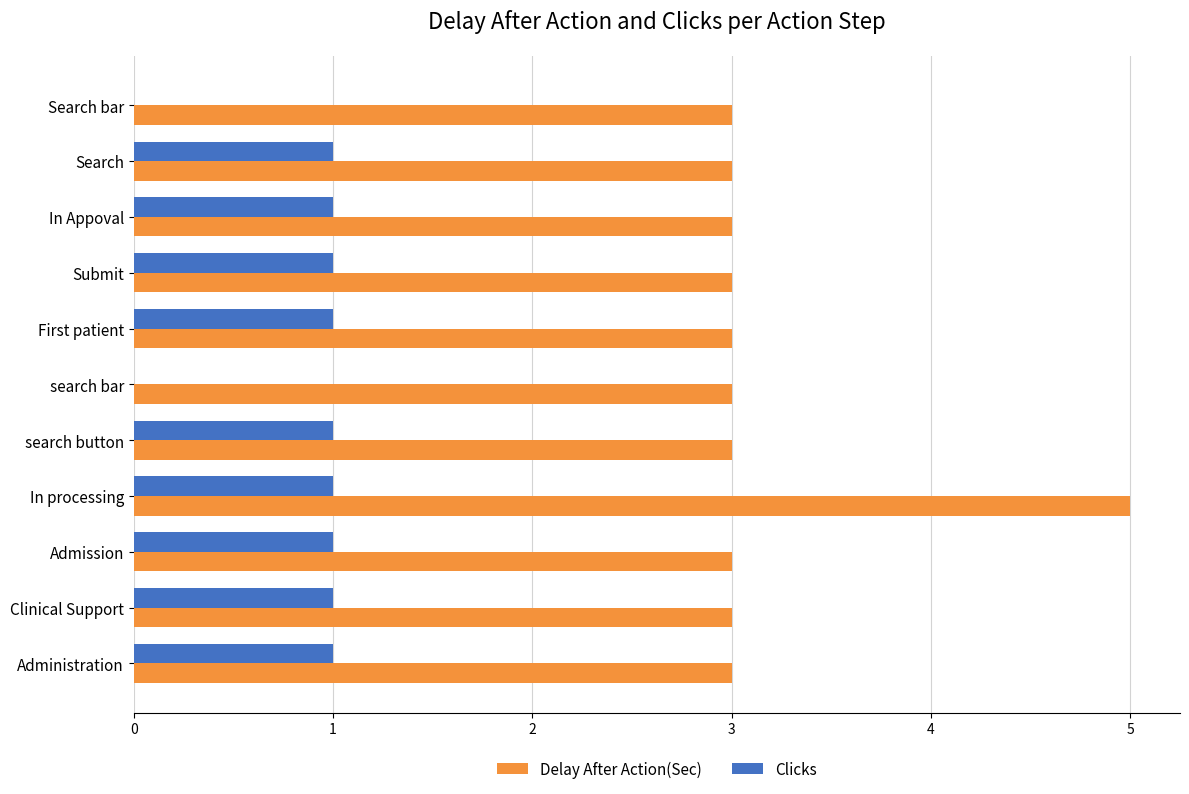

Which series has the largest range (max minus min)?

Delay After Action(Sec)